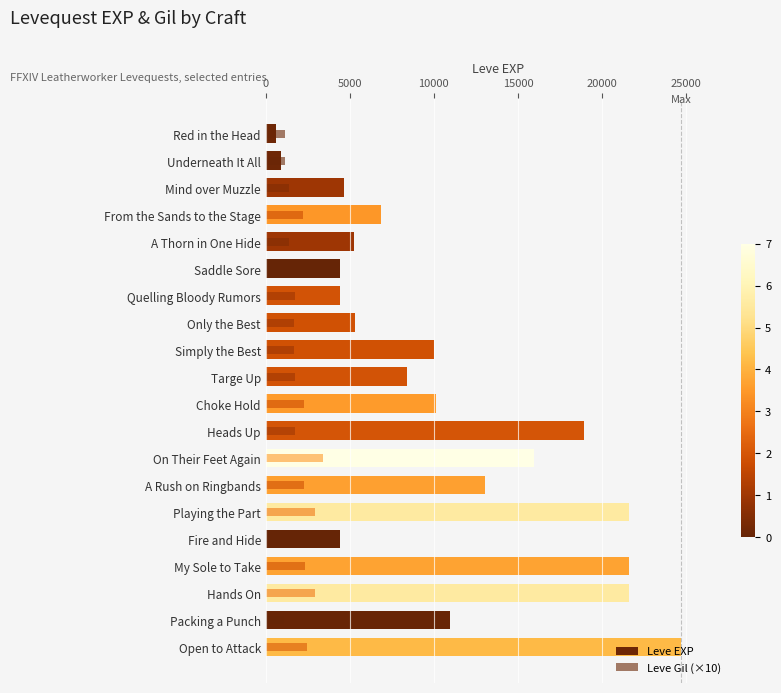

List the series in order of their peak value, lowest first.

Leve Gil (×10), Leve EXP